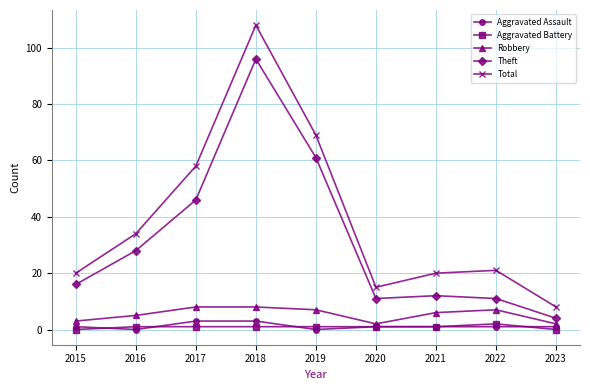

What is the difference between the Robbery values at 2021 and 2018?

2